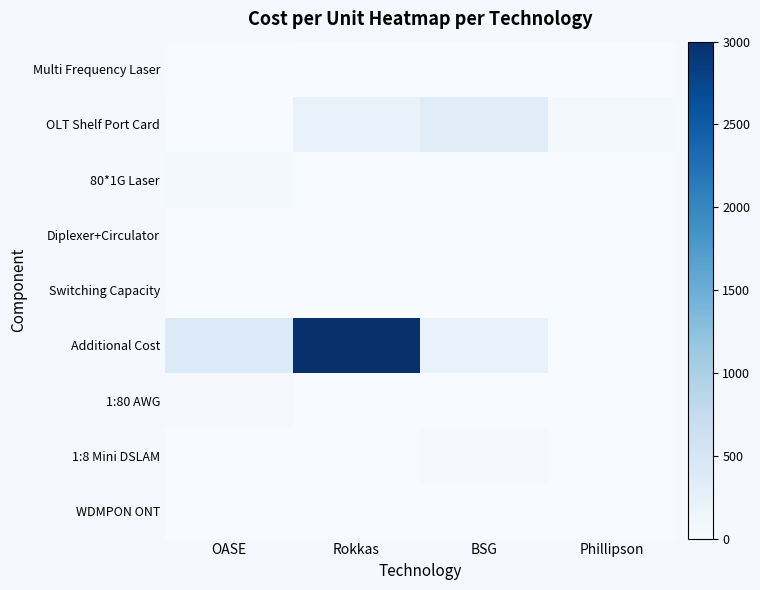

List the series in order of their peak value, lowest first.

Switching Capacity, Diplexer+Circulator, WDMPON ONT, Multi Frequency Laser, 1:80 AWG, 1:8 Mini DSLAM, 80*1G Laser, OLT Shelf Port Card, Additional Cost